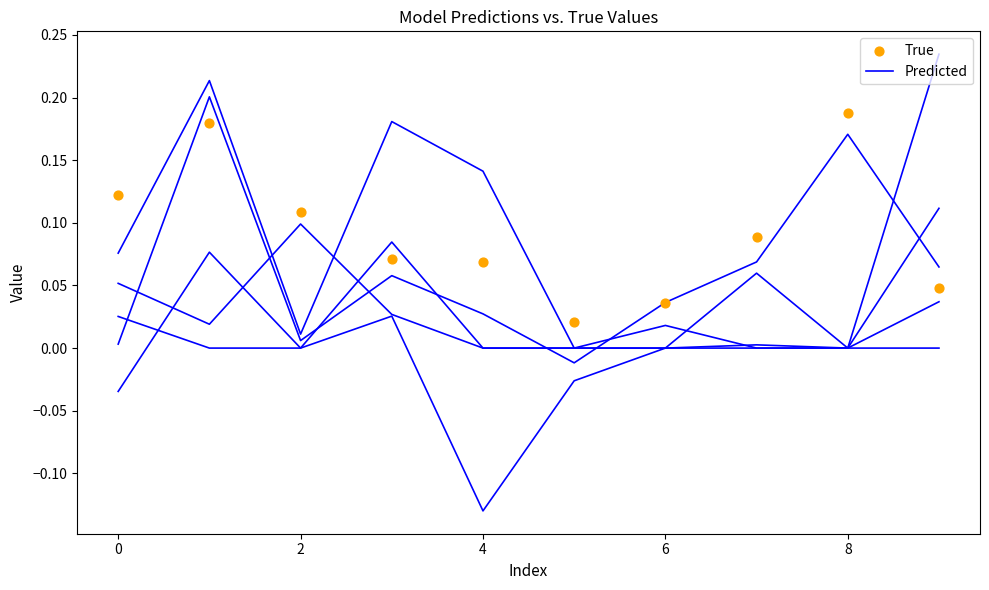

What are all the series names shown in the legend?

Predicted, True